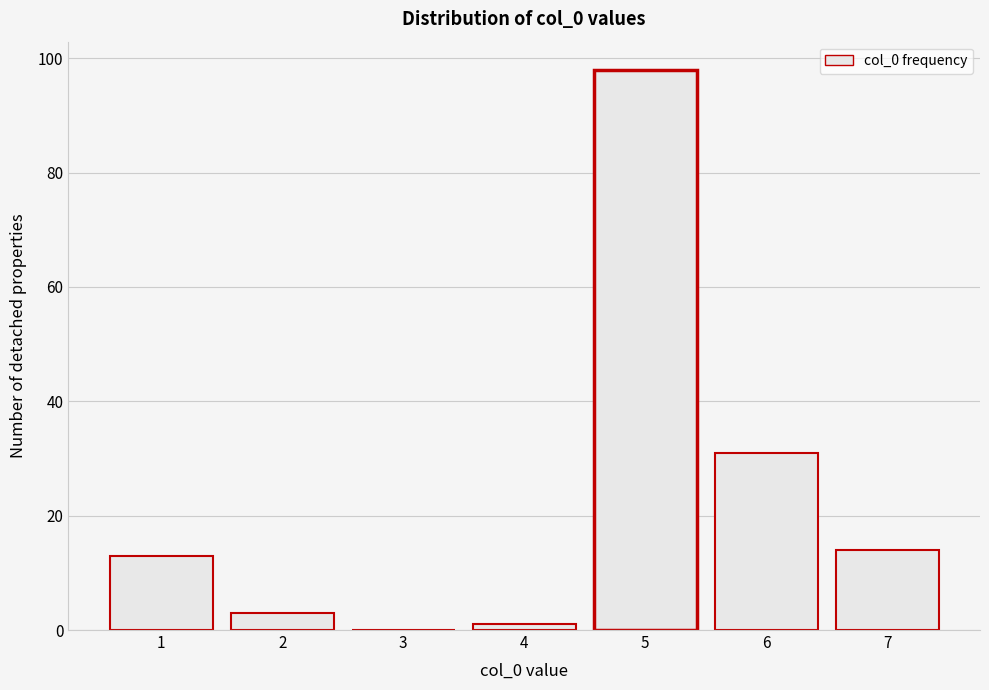

Reading left to right, extract all data points from this chart.

1=13	2=3	3=0	4=1	5=98	6=31	7=14